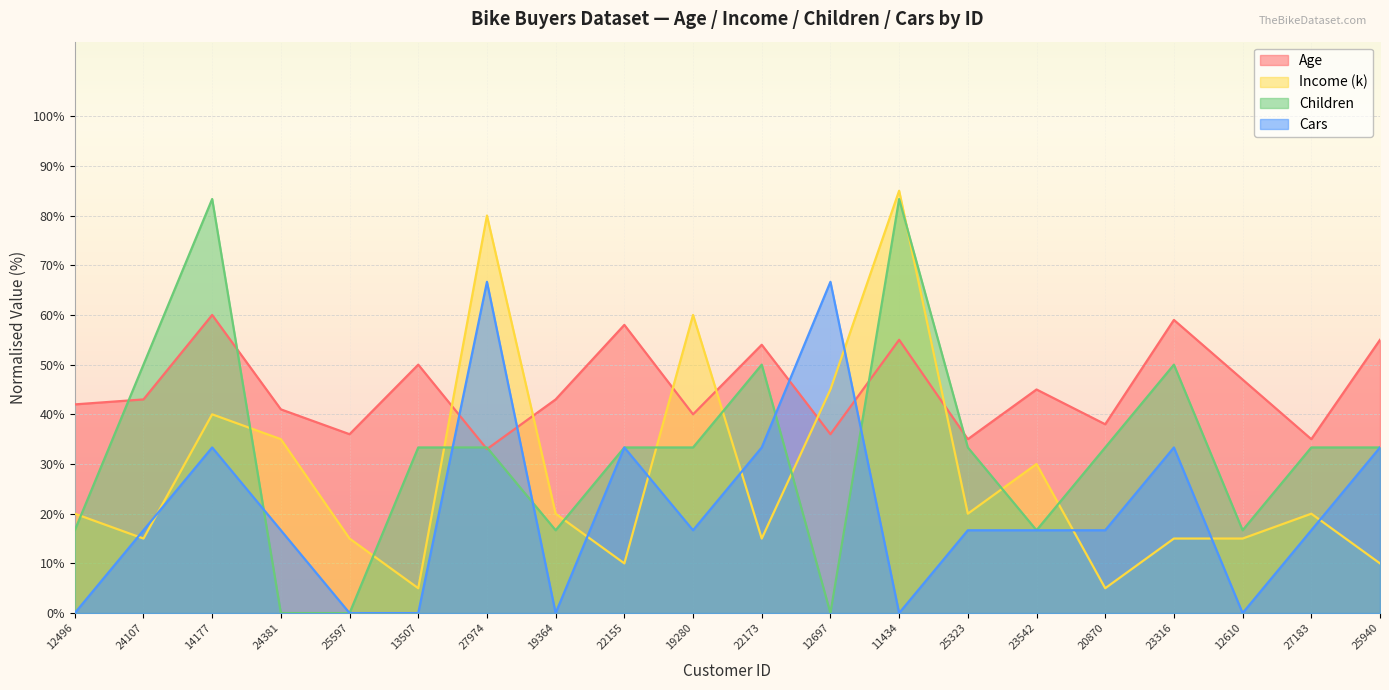

Between 12496 and 12697, which is larger?

12496